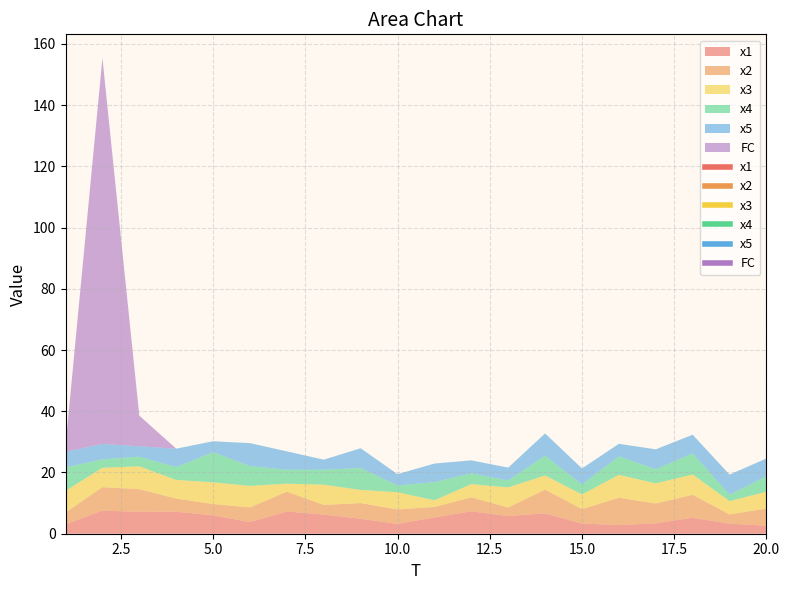

The value of x5 at 20 is 5.8. True or false?

True